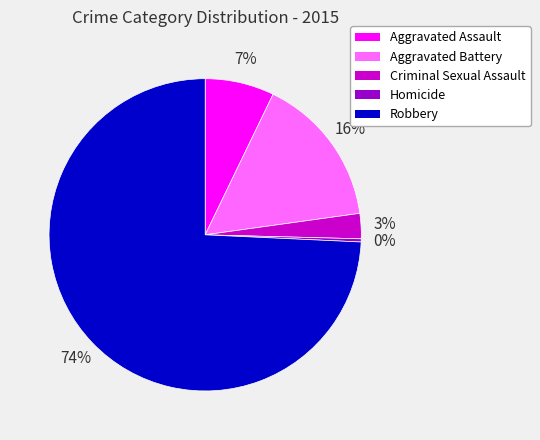

Is the sum of Aggravated Battery and Robbery greater than half?

Yes